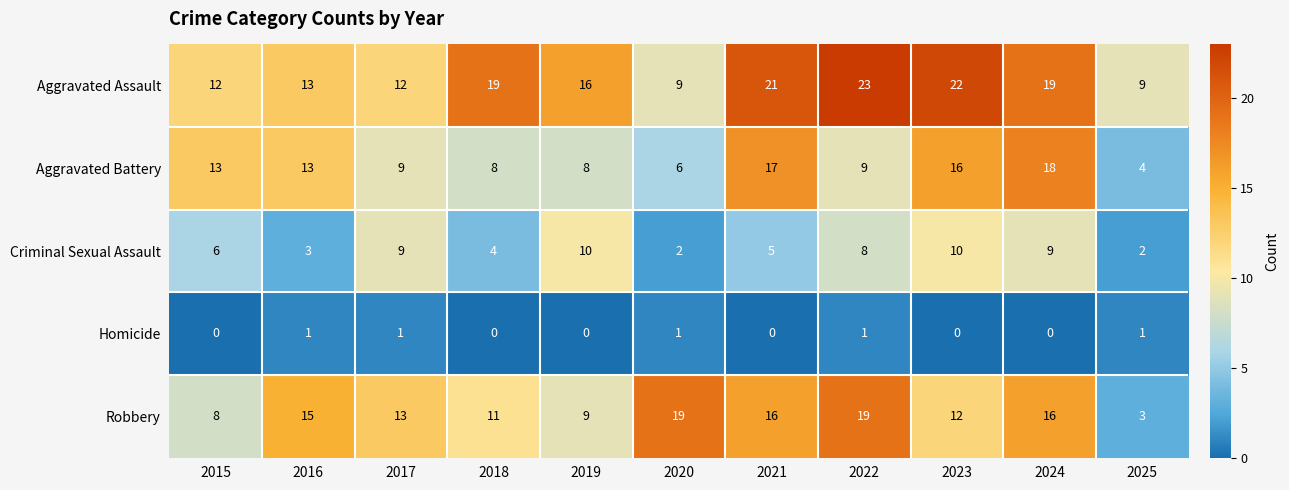

Rank the series by their maximum value, from highest to lowest.

Aggravated Assault, Robbery, Aggravated Battery, Criminal Sexual Assault, Homicide